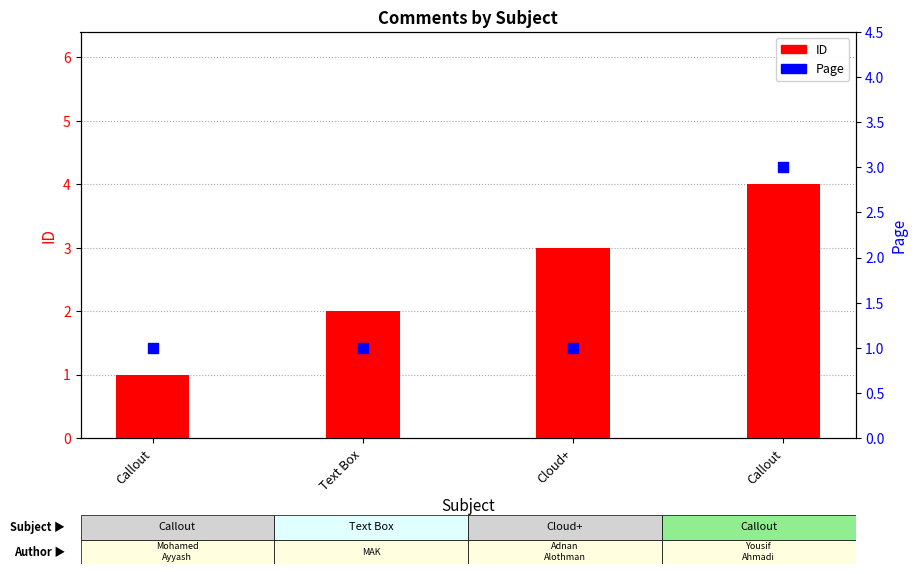

What are all the series names shown in the legend?

ID, Page